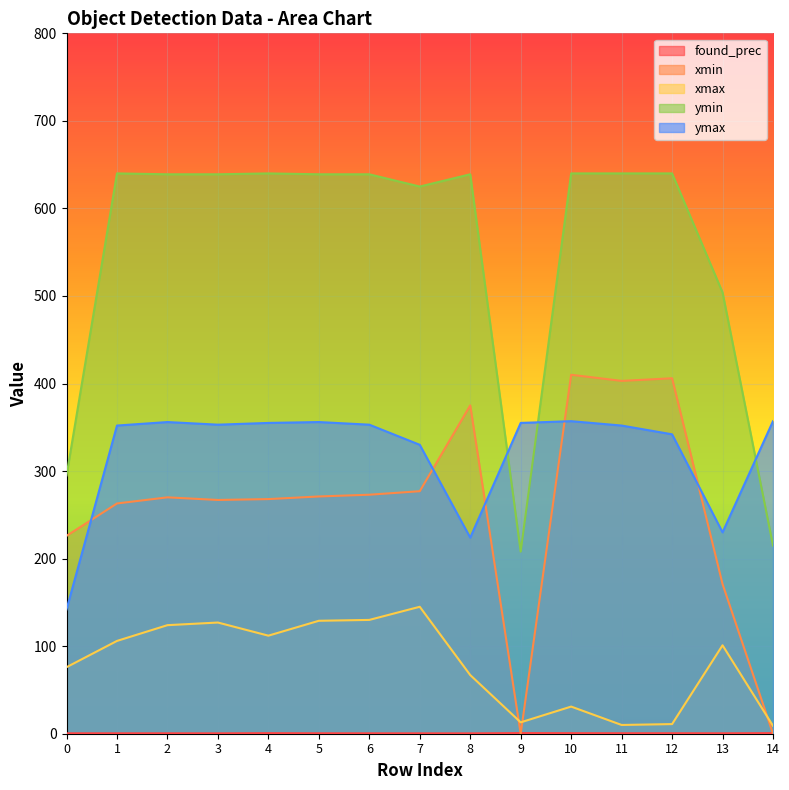

Which series ends up on top after the final intersection of xmin and found_prec?

found_prec